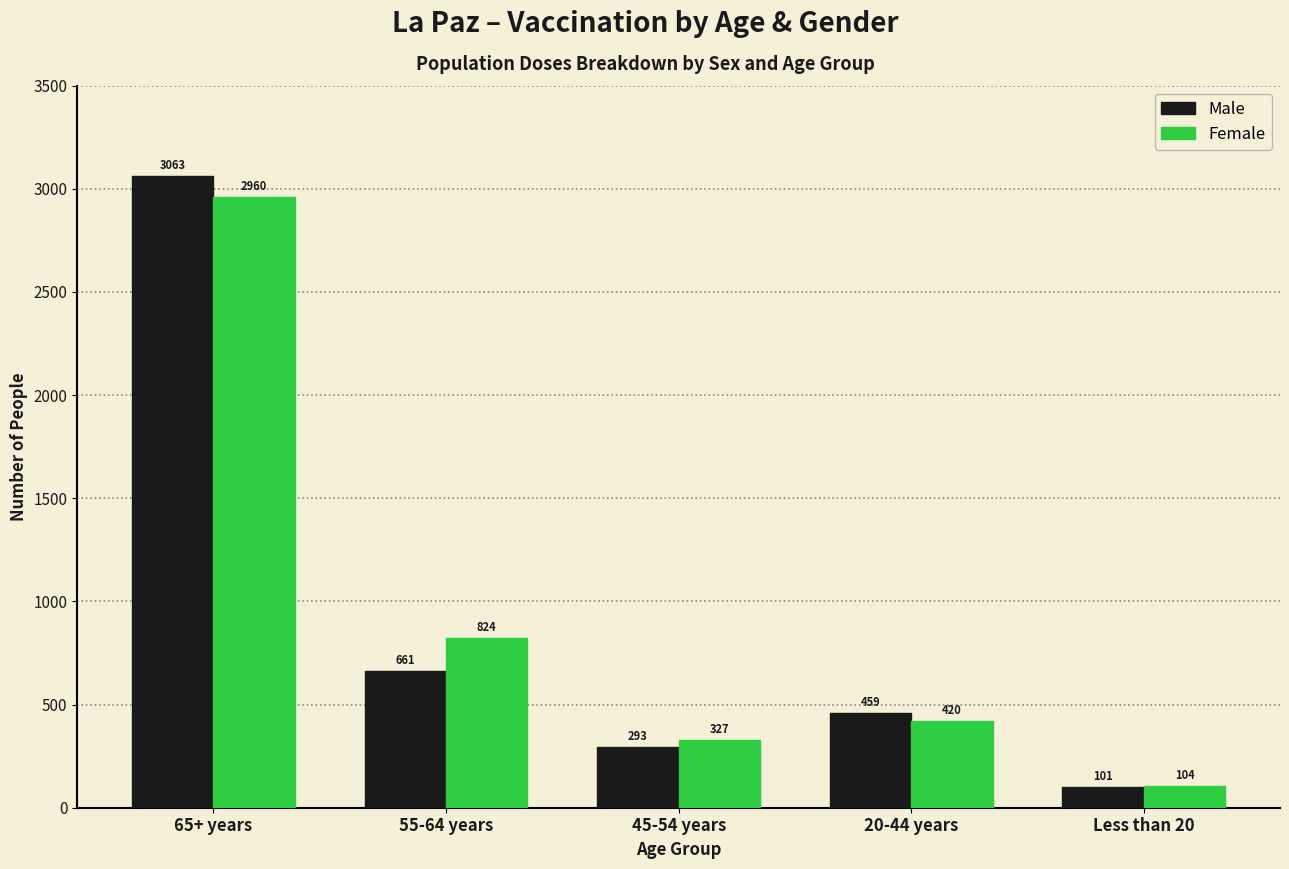

At which label does Male first exceed 459?

65+ years